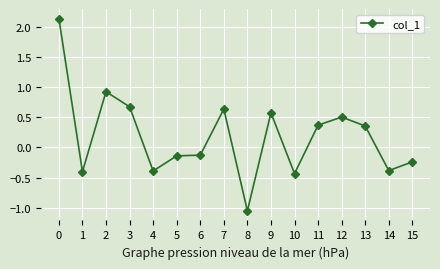

How many lines are shown in the chart?

1